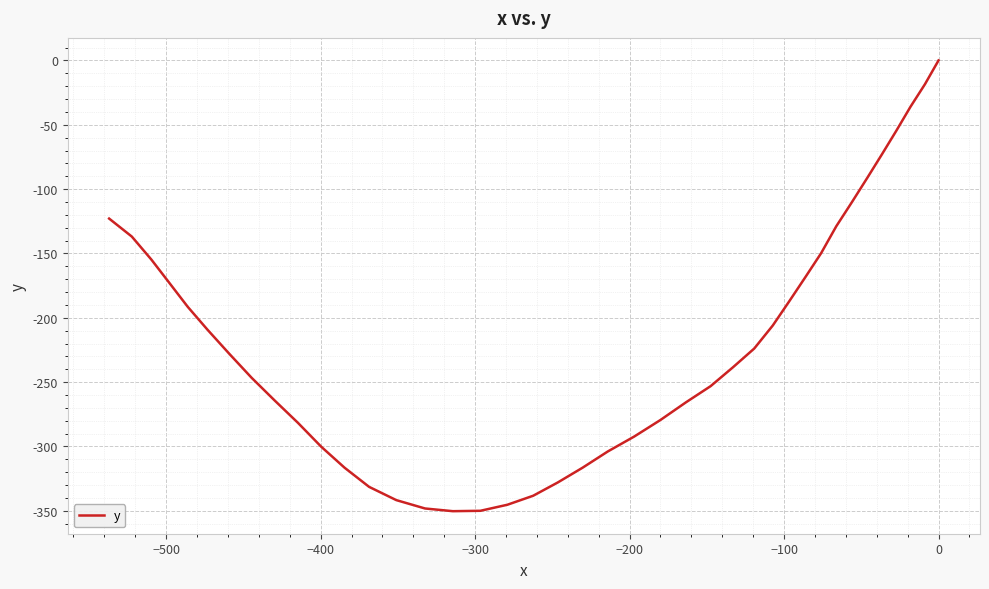

True or false: the data has more than 0 interior local peaks.

False